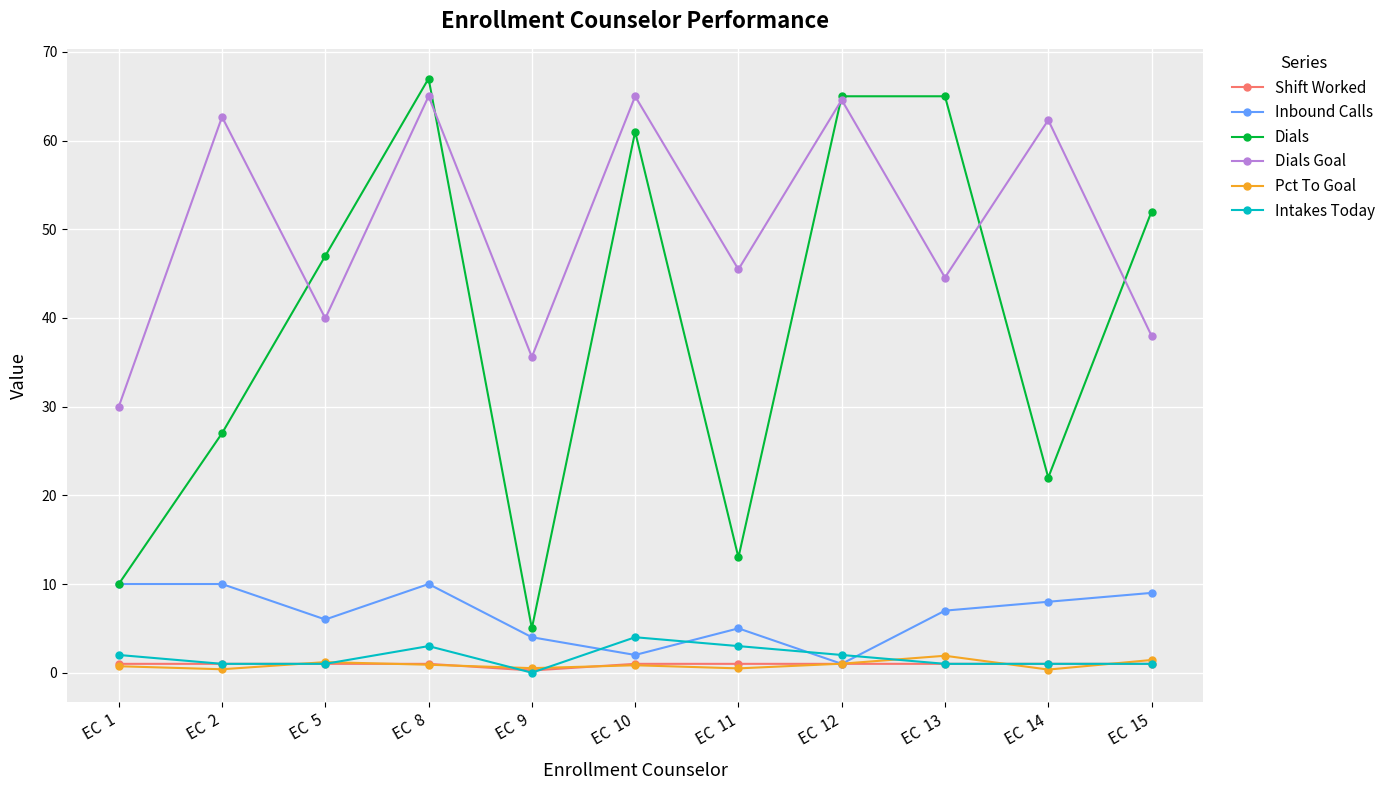

Is the value of Inbound Calls at EC  1 greater than the value of Shift Worked at EC  15?

Yes